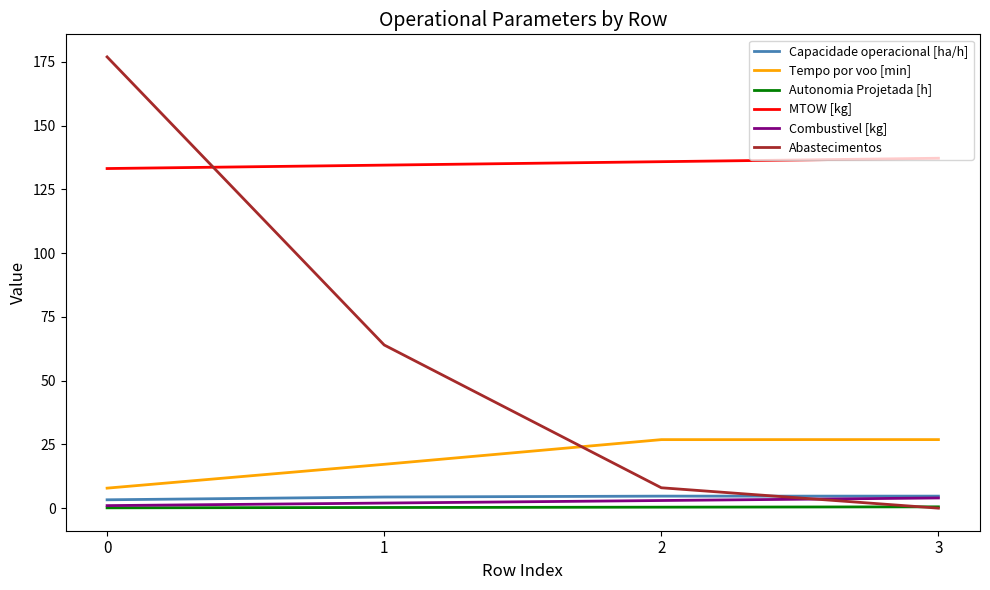

What is the maximum value shown in the chart?

177.0